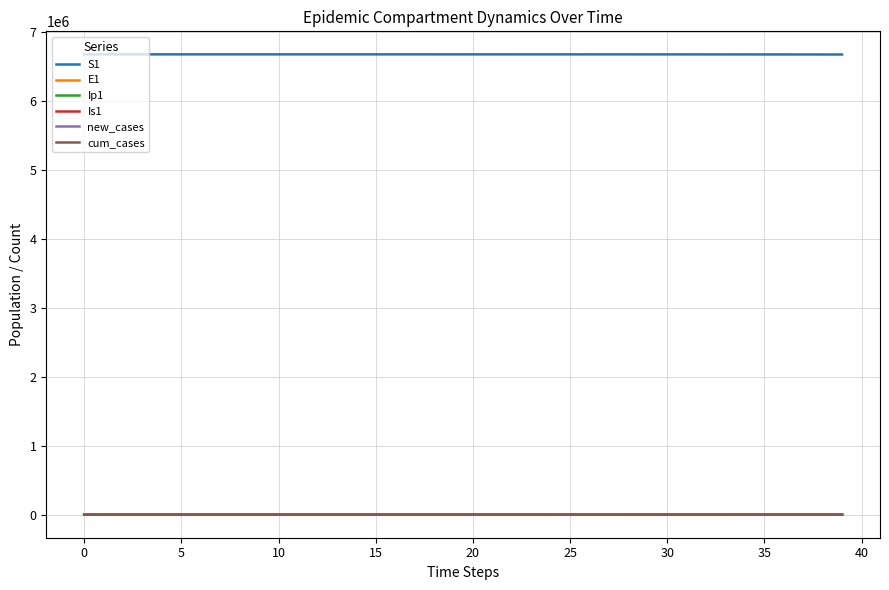

How many series are shown in this chart?

6